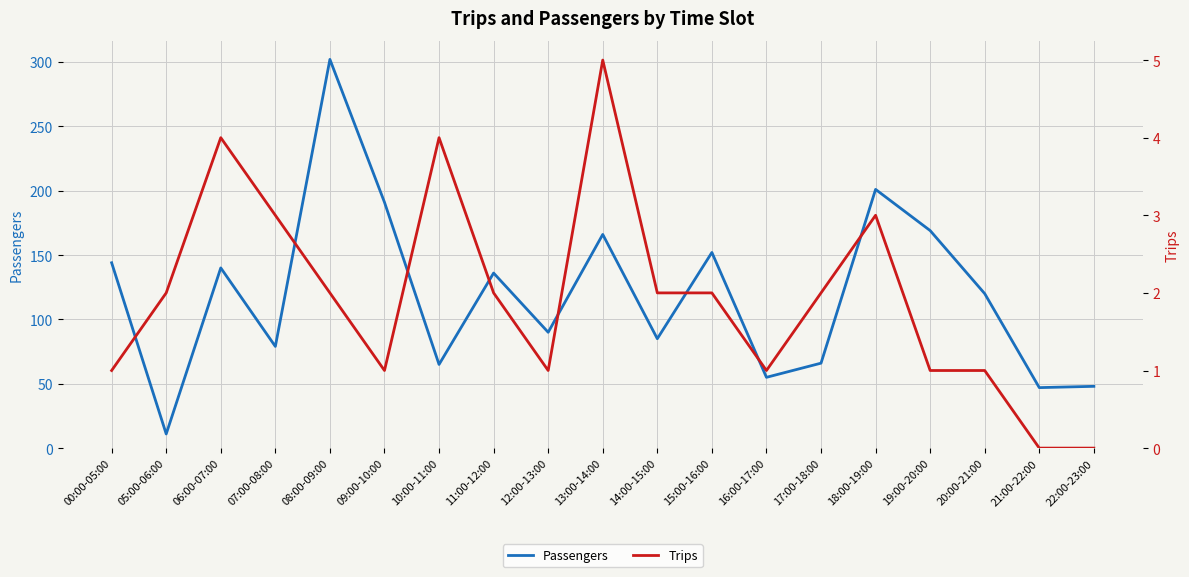

At which label does Passengers reach its peak?

08:00-09:00